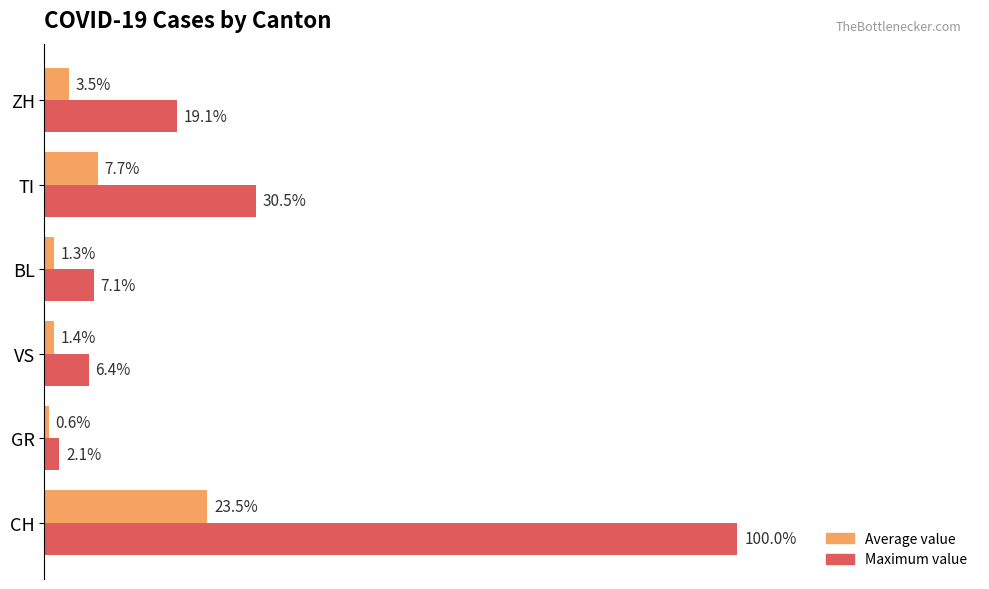

What are all the series names shown in the legend?

Average value, Maximum value